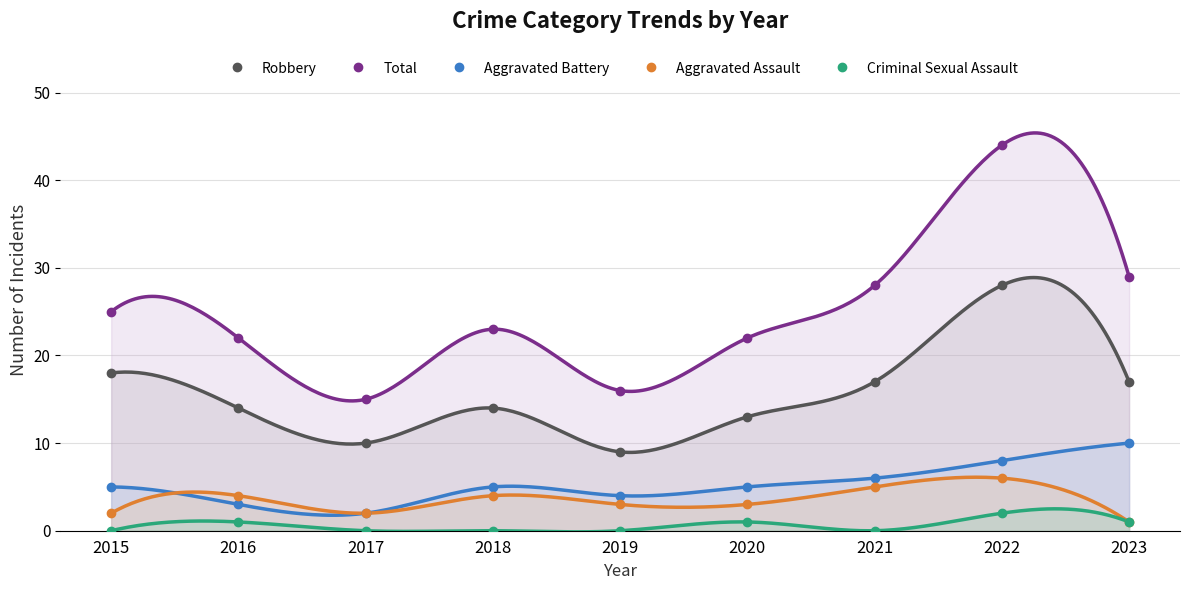

Which series has the largest range (max minus min)?

Total